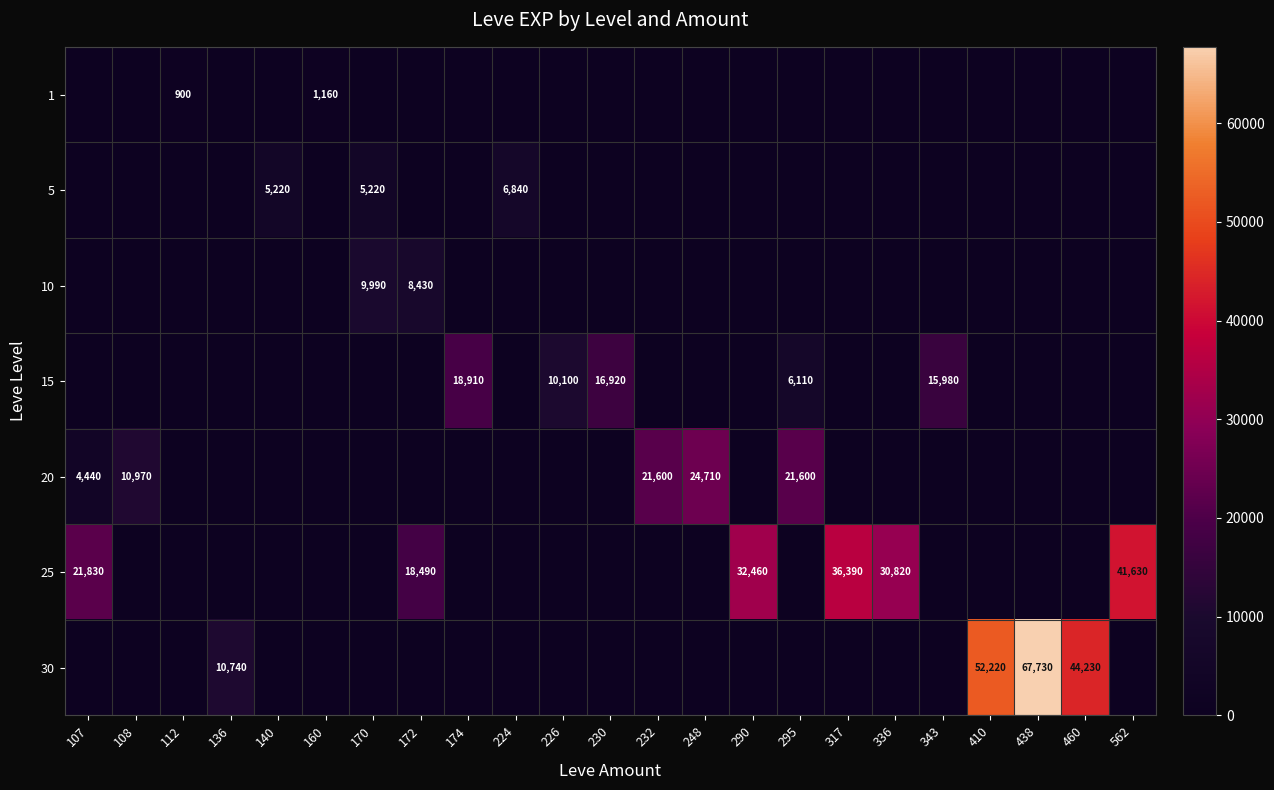

The 25 series shows 41630 at 562. True or false?

True